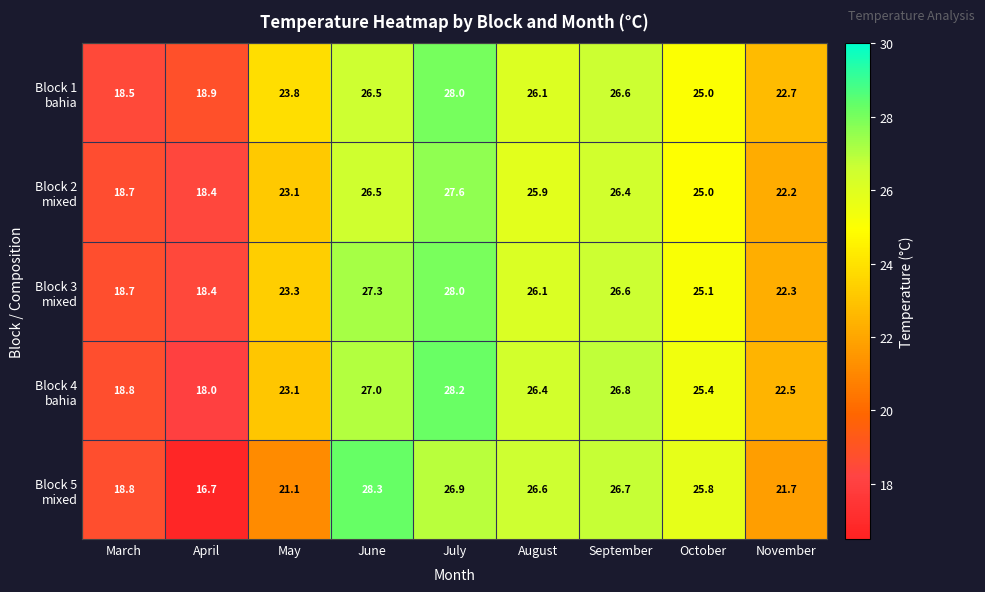

At how many categories does at least one series exceed 24?

5